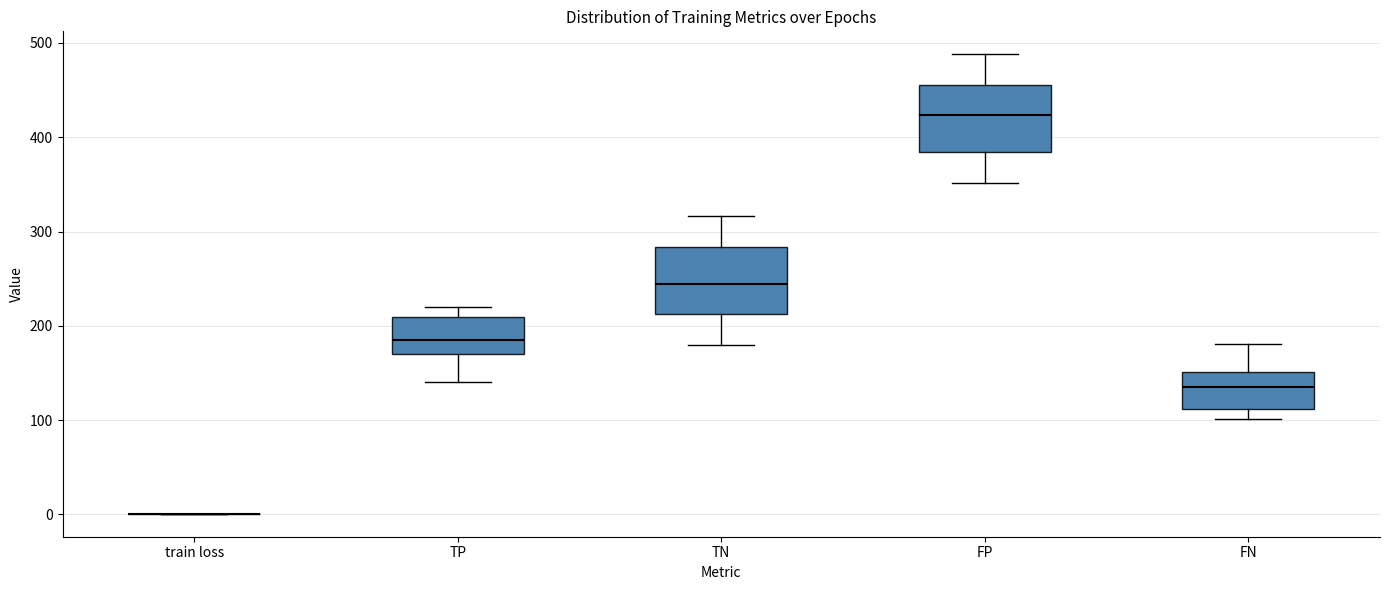

Where is the upper edge of the box for TP on the y-axis? The values are not printed on the chart, so give them approximately, as read against the axis.

210